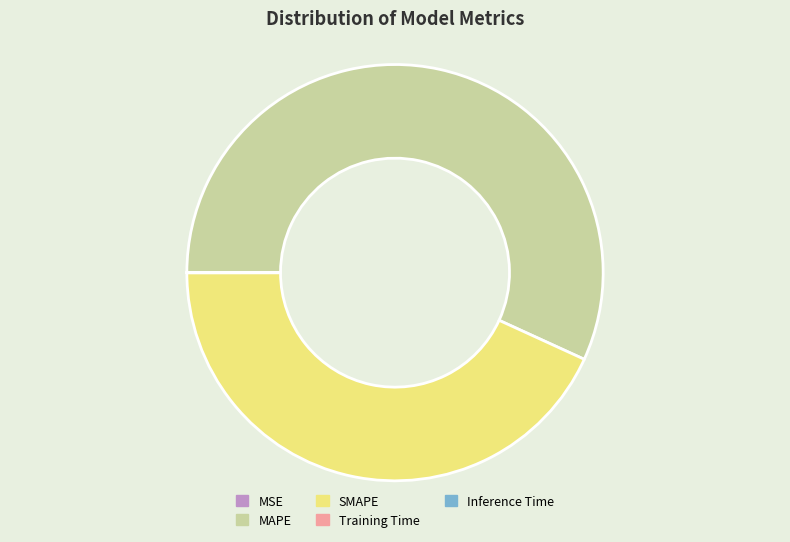

Does SMAPE account for over 50% of the chart?

No